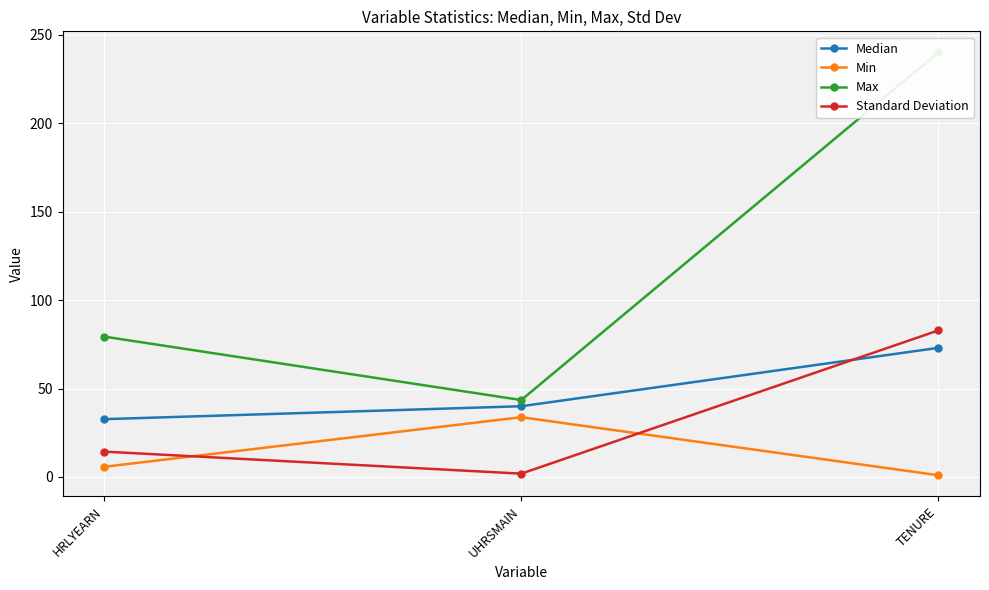

At which label does Min reach its peak?

UHRSMAIN